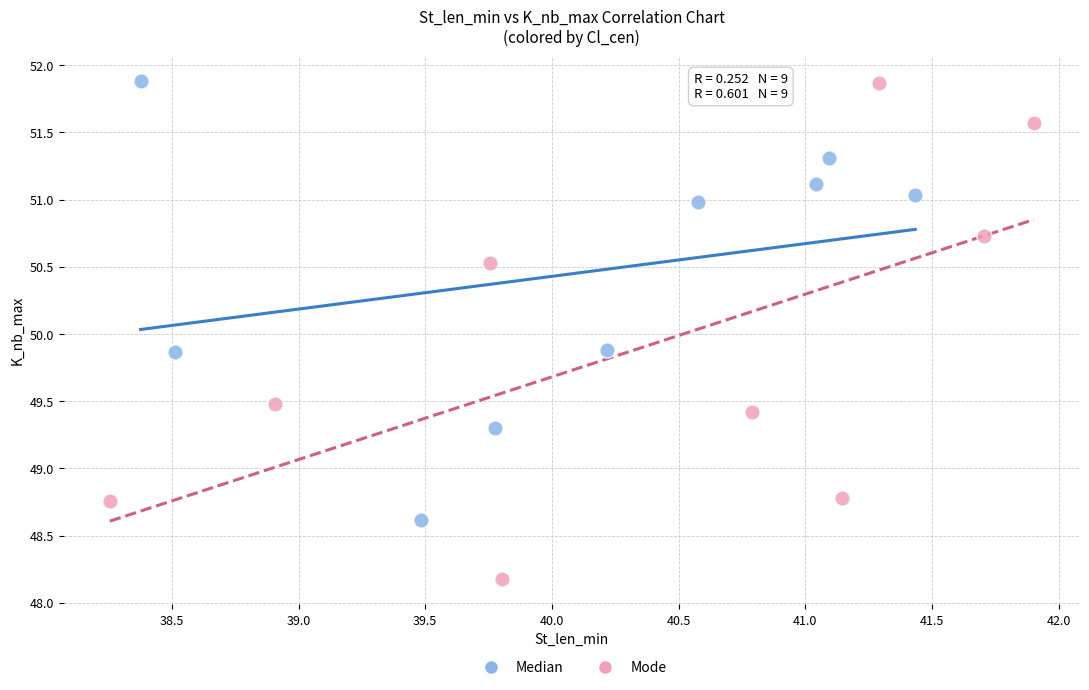

Which series has the widest spread of Y values?

Mode